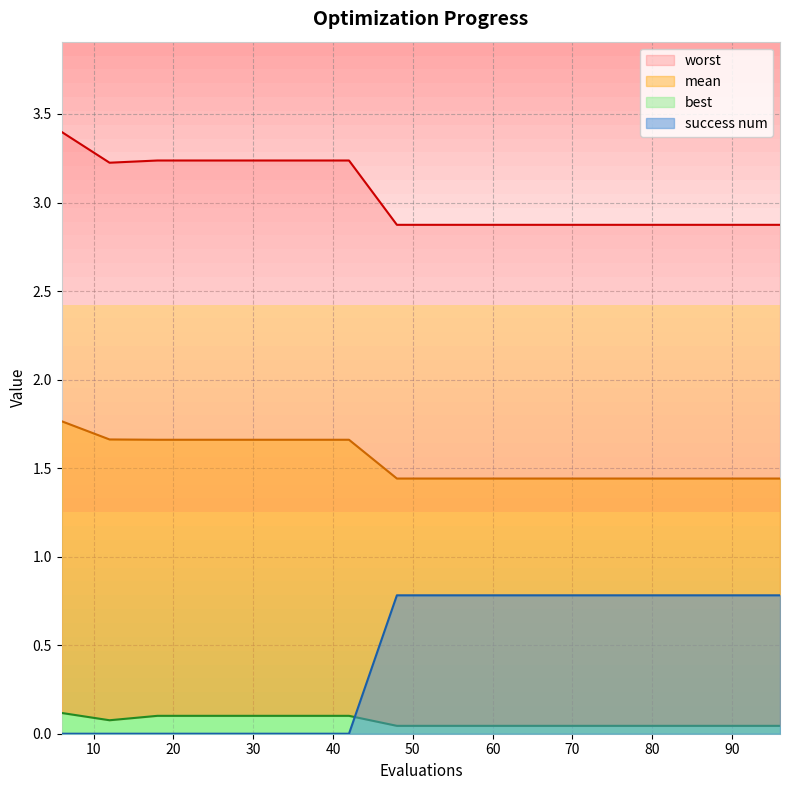

Reading left to right, what are all the values shown in this chart?

mean: 1.8	1.7	1.7	1.7	1.7	1.7	1.7	1.4	1.4	1.4	1.4	1.4	1.4	1.4	1.4	1.4
best: 0.1	0.1	0.1	0.1	0.1	0.1	0.1	0.0	0.0	0.0	0.0	0.0	0.0	0.0	0.0	0.0
worst: 3.4	3.2	3.2	3.2	3.2	3.2	3.2	2.9	2.9	2.9	2.9	2.9	2.9	2.9	2.9	2.9
success num: 0.0	0.0	0.0	0.0	0.0	0.0	0.0	0.8	0.8	0.8	0.8	0.8	0.8	0.8	0.8	0.8